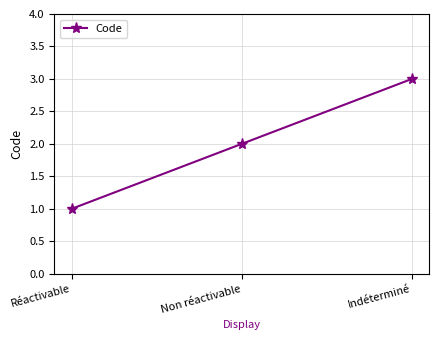

Rank the categories by value from highest to lowest.

Indéterminé, Non réactivable, Réactivable